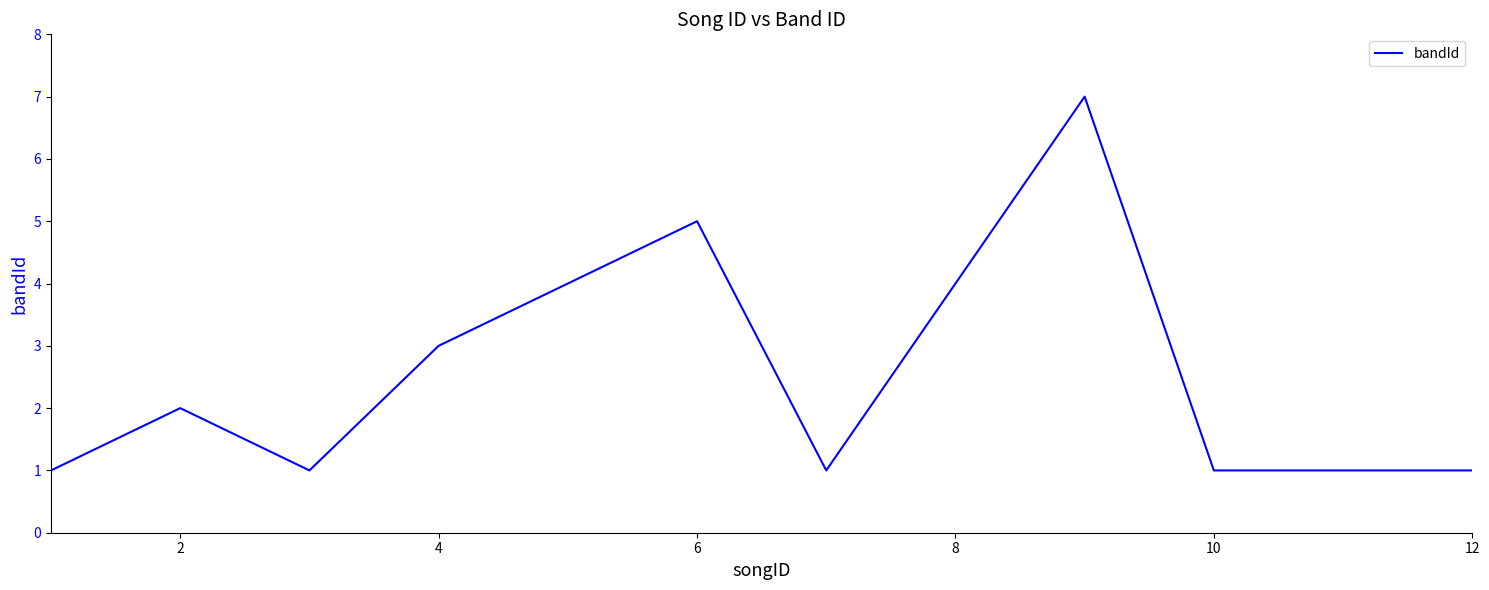

What is the minimum value shown in the chart?

1